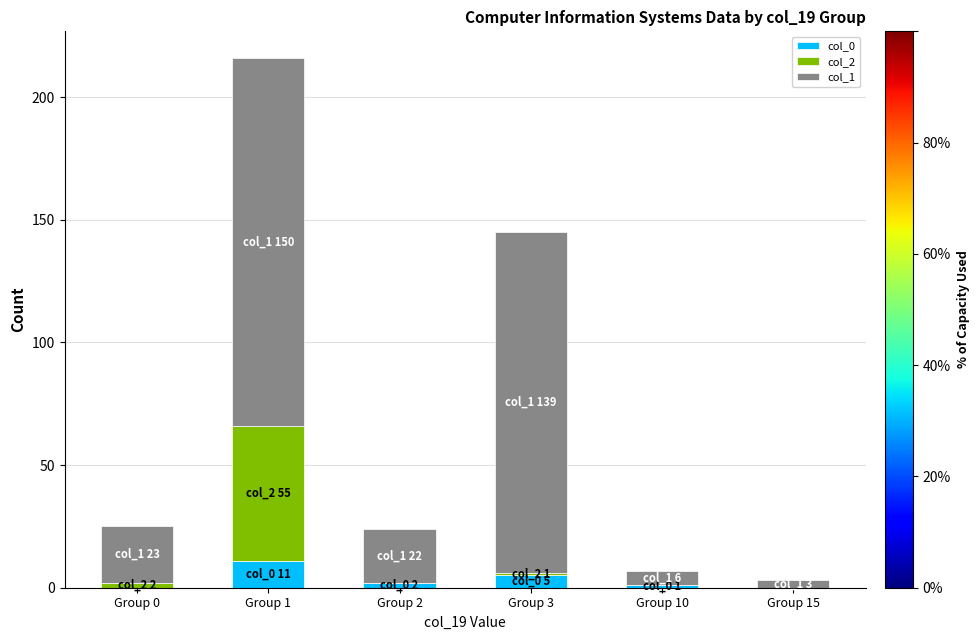

The value of col_0 at Group 3 is 5. True or false?

True